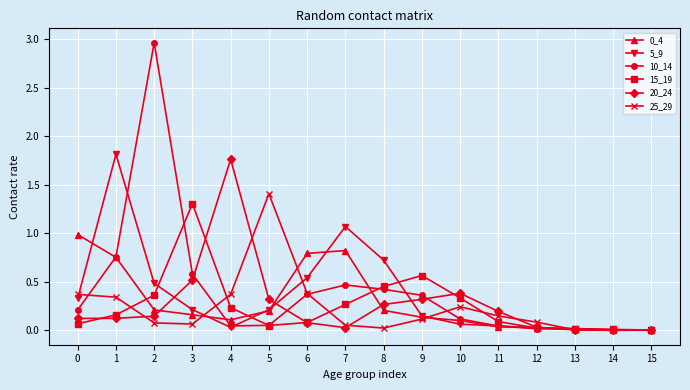

What is the total value across all series at 0?

2.1